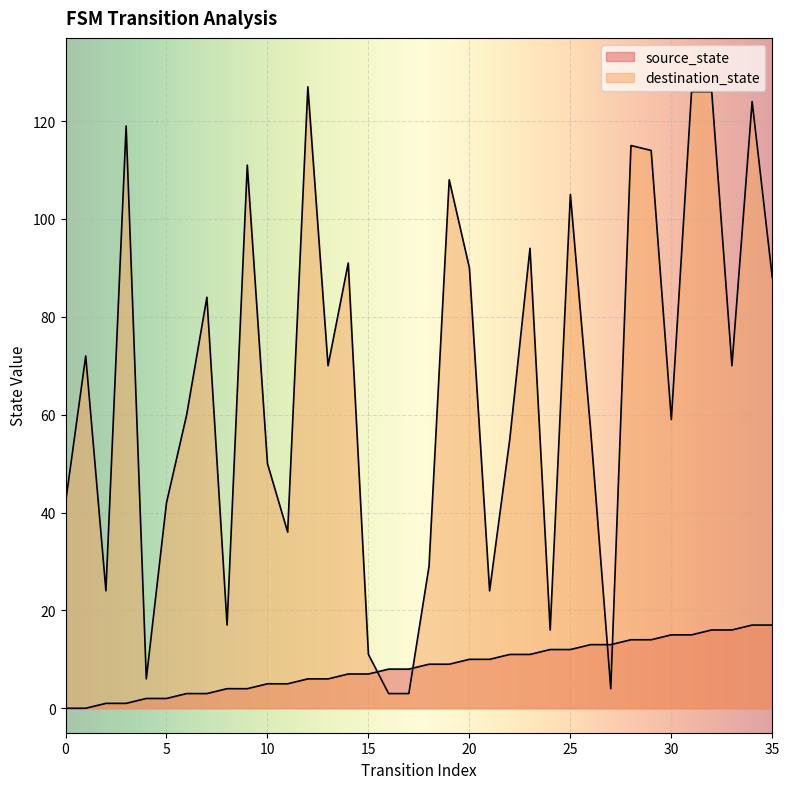

What is the total value across all series at 23?

105